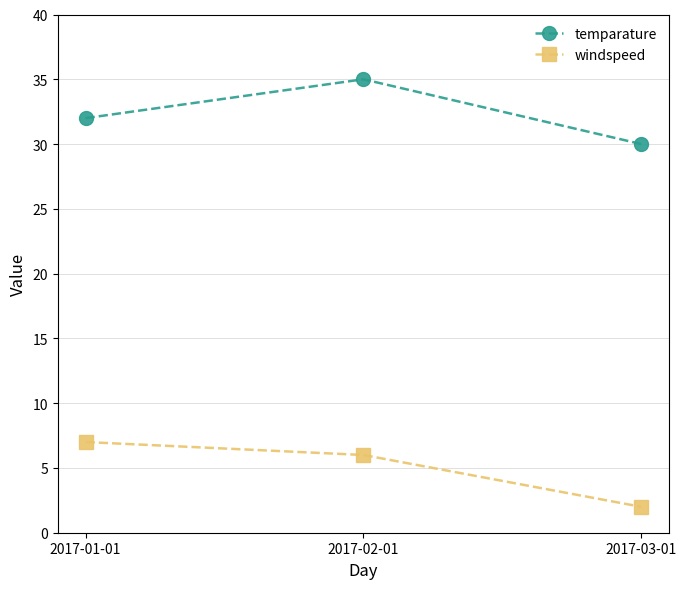

Reading left to right, list all the values displayed in this chart.

temparature: 32	35	30
windspeed: 7	6	2